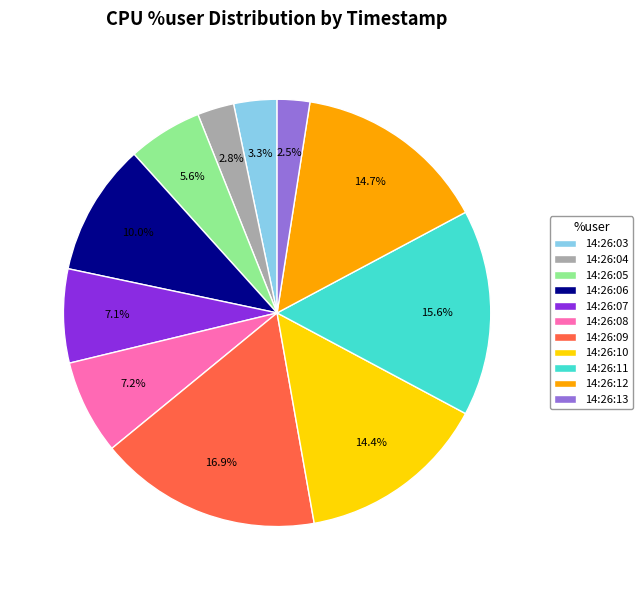

Does 14:26:05 account for over 50% of the chart?

No